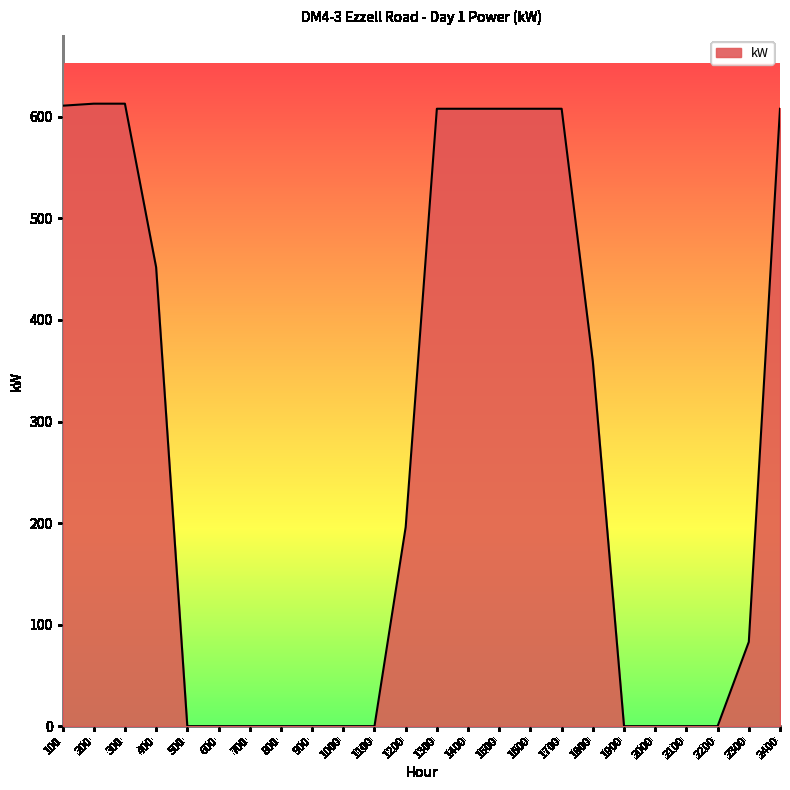

What is the maximum value shown in the chart?

613